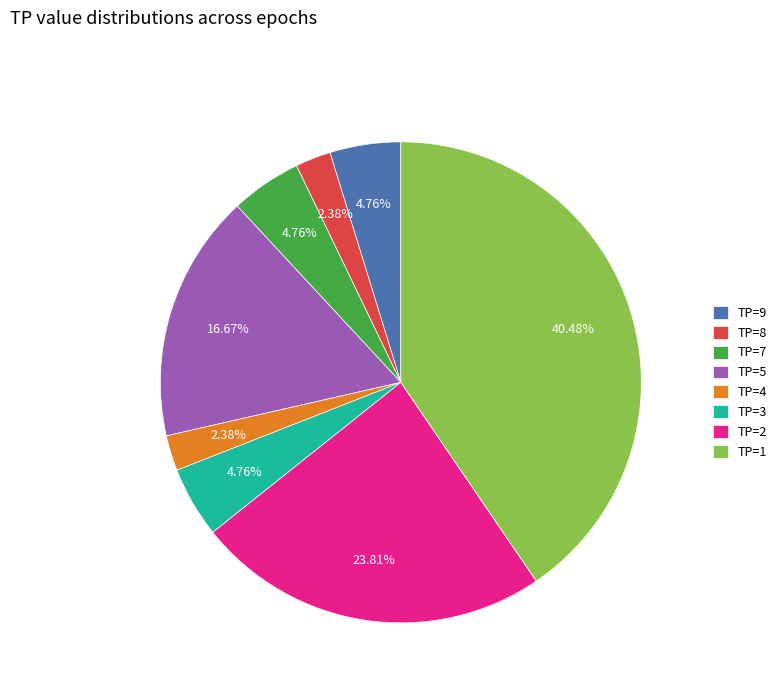

Is there a majority slice in this chart?

No